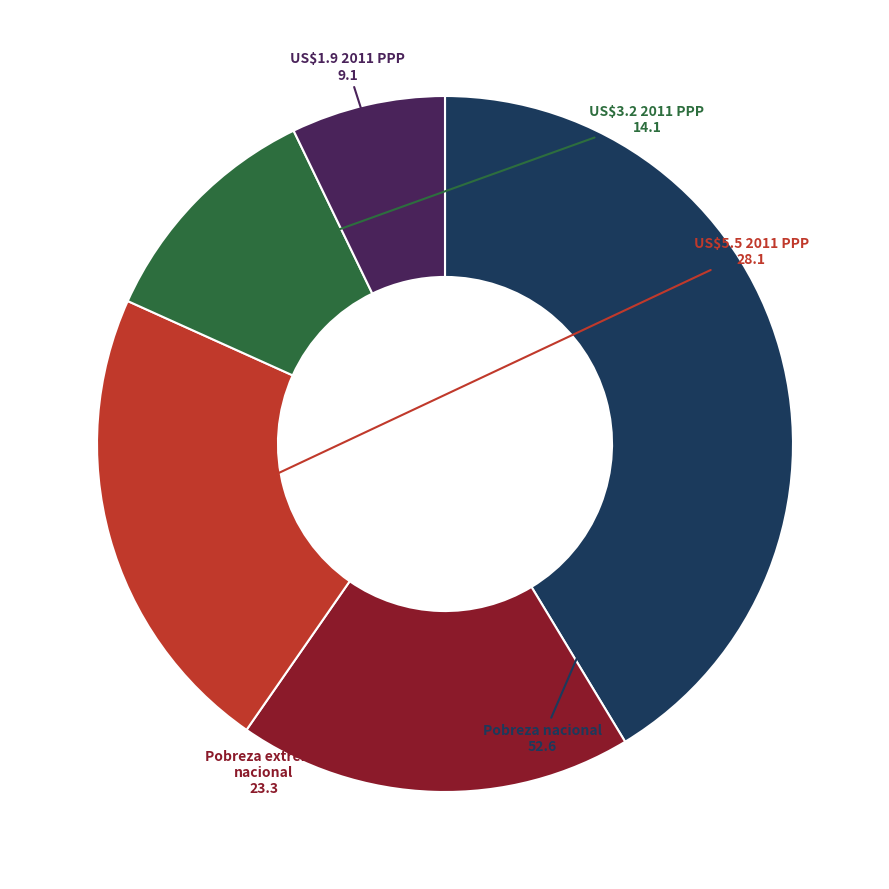

Is there any slice that represents more than half of the pie?

No